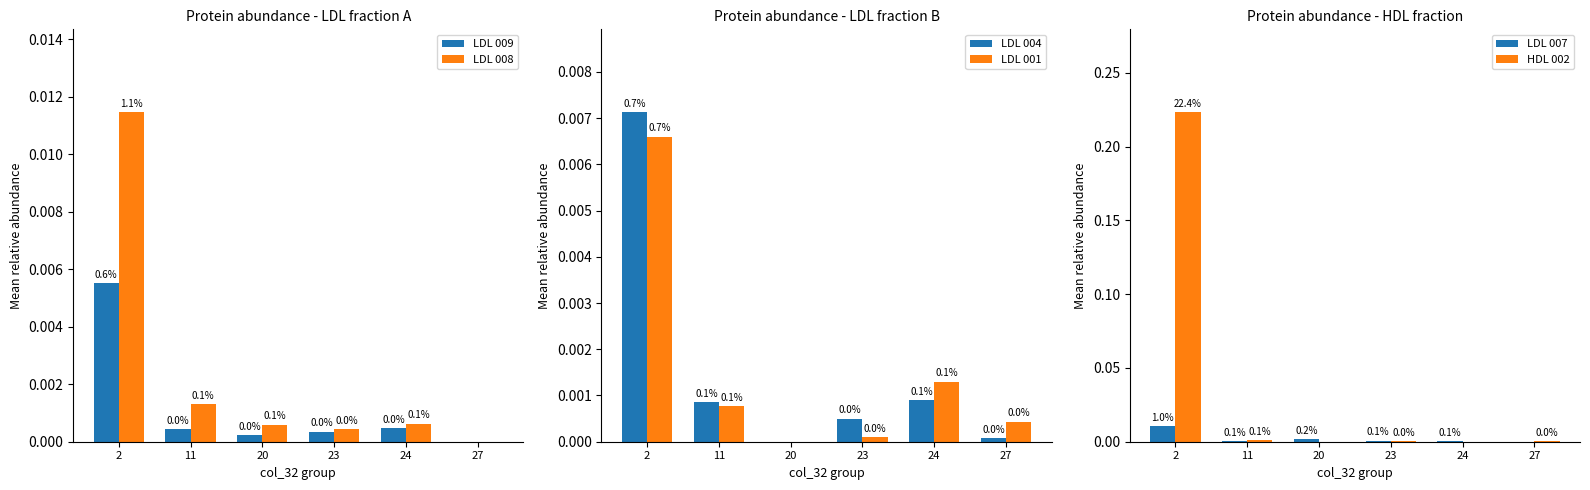

Which series has the widest spread of values?

HDL 002